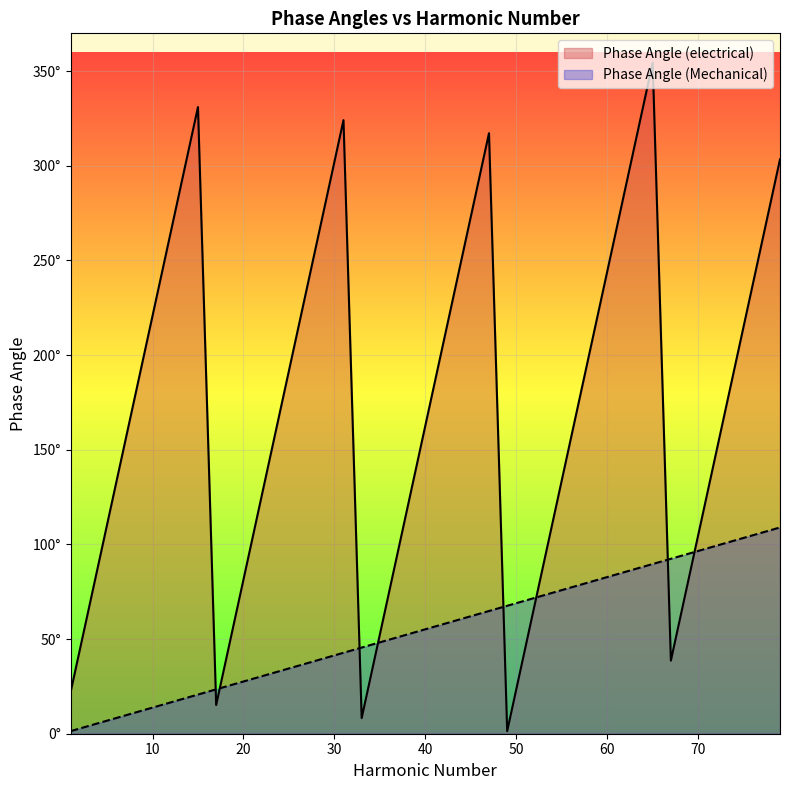

What is the sum of all Phase Angle (electrical) values?

6870.3